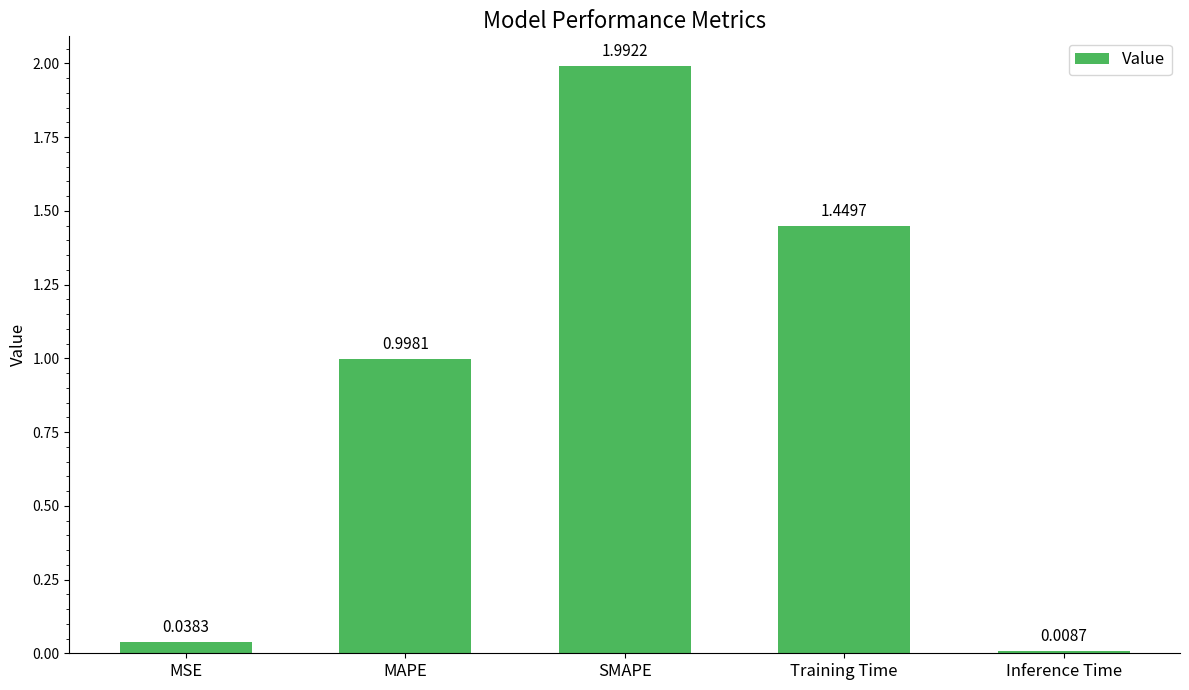

Are the bars horizontal?

No